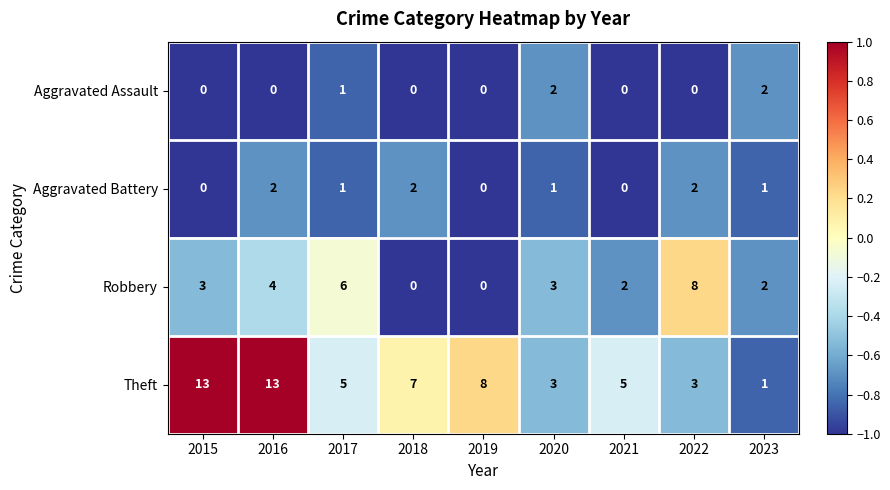

Where is Aggravated Assault nearest to the value 1?

2017